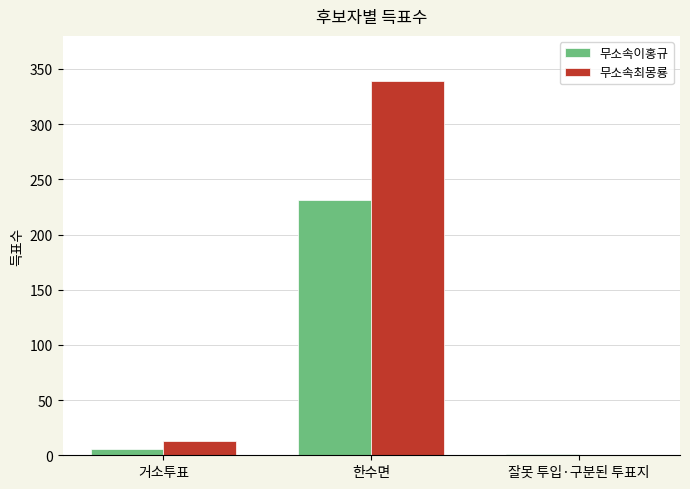

Reading left to right, extract all data points from this chart.

무소속이홍규: 6	231	1
무소속최몽룡: 13	339	0